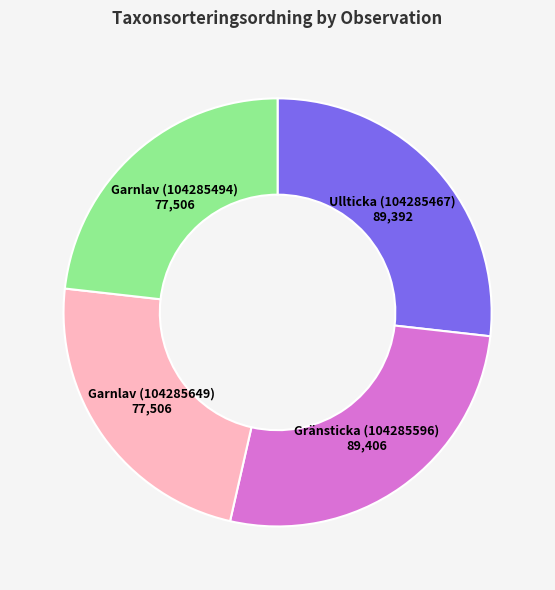

The Ullticka (104285467) slice represents 12% of the pie. True or false?

False